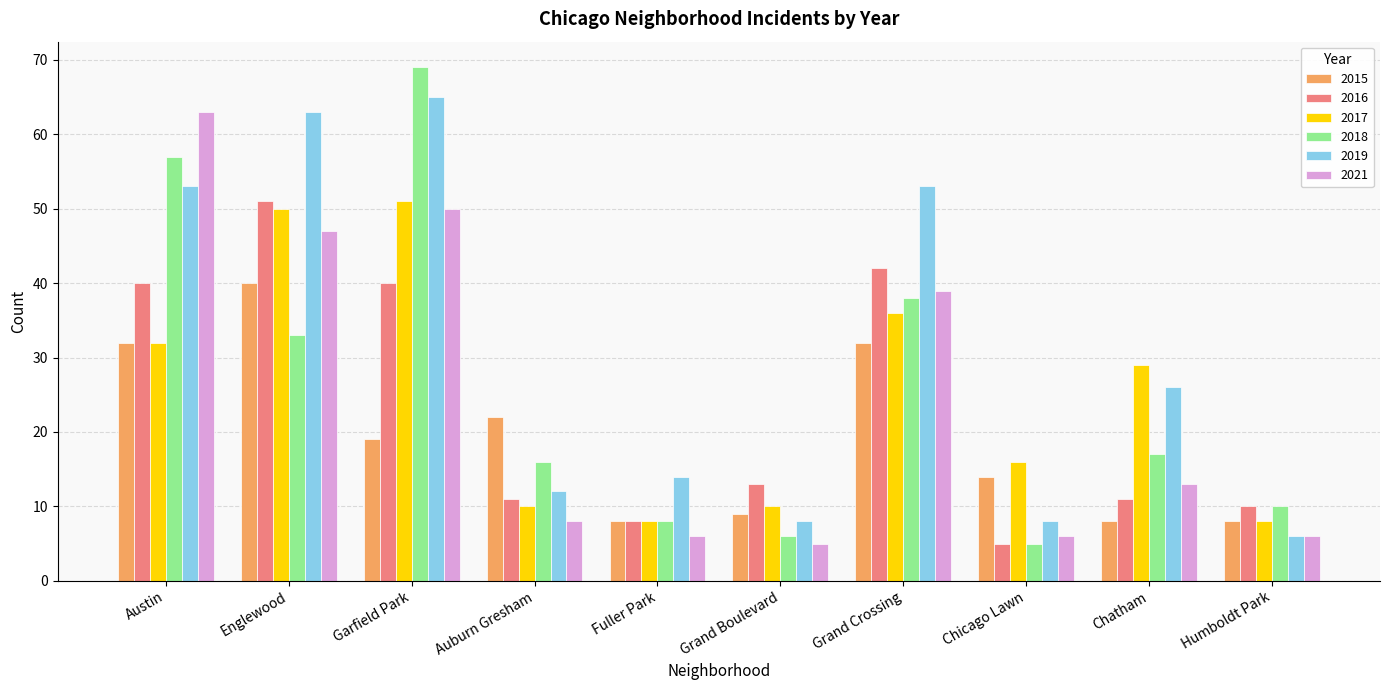

What are all the series names shown in the legend?

2015, 2016, 2017, 2018, 2019, 2021